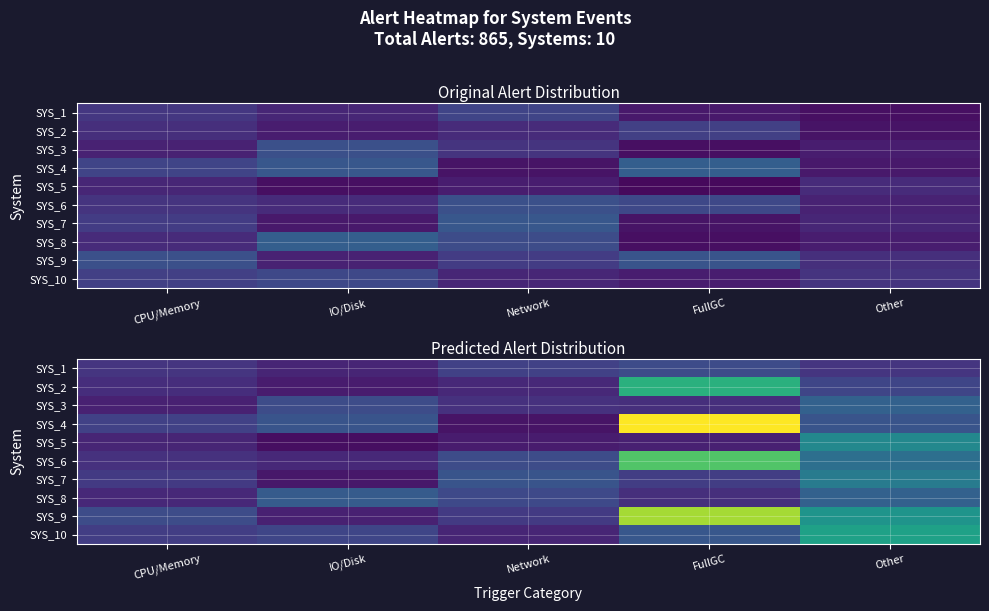

Which has a higher value, CPU/Memory or Network?

Network